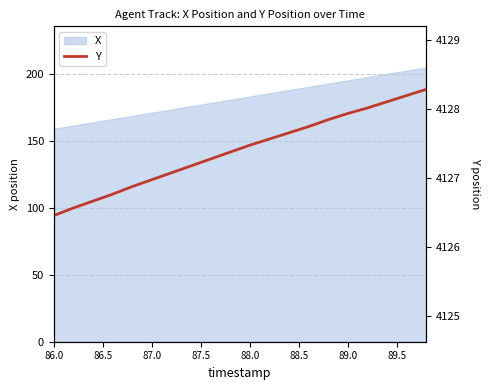

What is the minimum value for X?

158.8